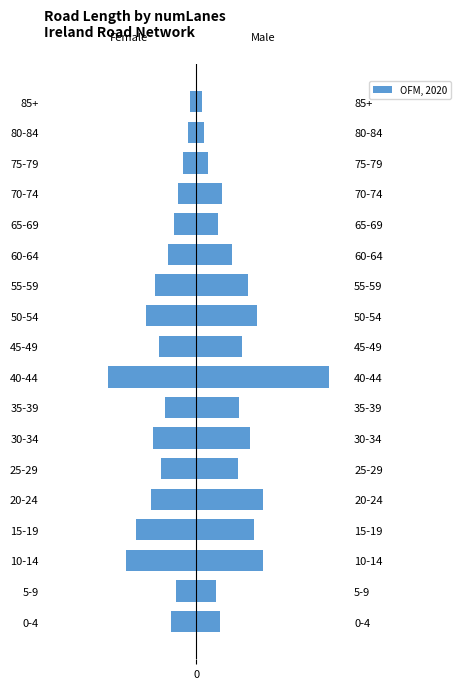

Rank the categories by 1 Lane (Female side) value from highest to lowest.

85+, 80-84, 75-79, 70-74, 5-9, 65-69, 0-4, 60-64, 35-39, 25-29, 45-49, 55-59, 30-34, 20-24, 50-54, 15-19, 10-14, 40-44